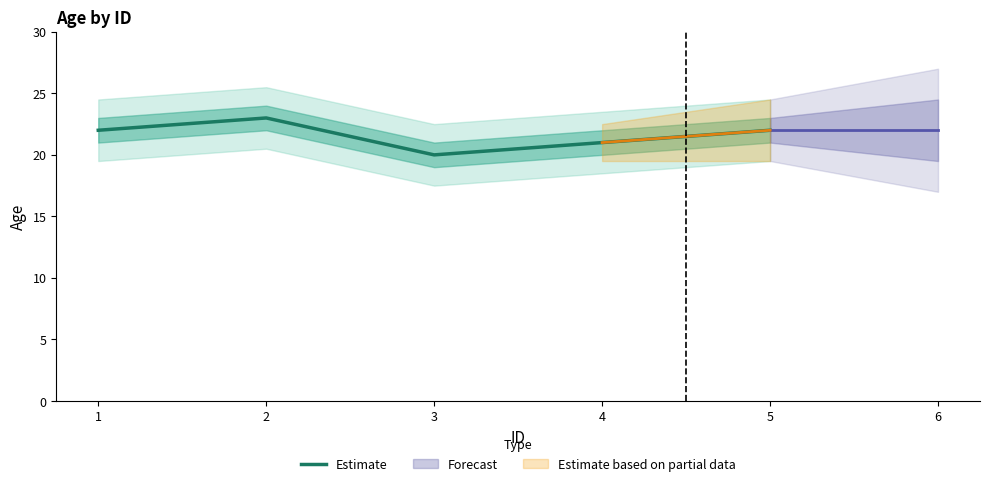

The chart shows a value of 34 at 2. True or false?

False